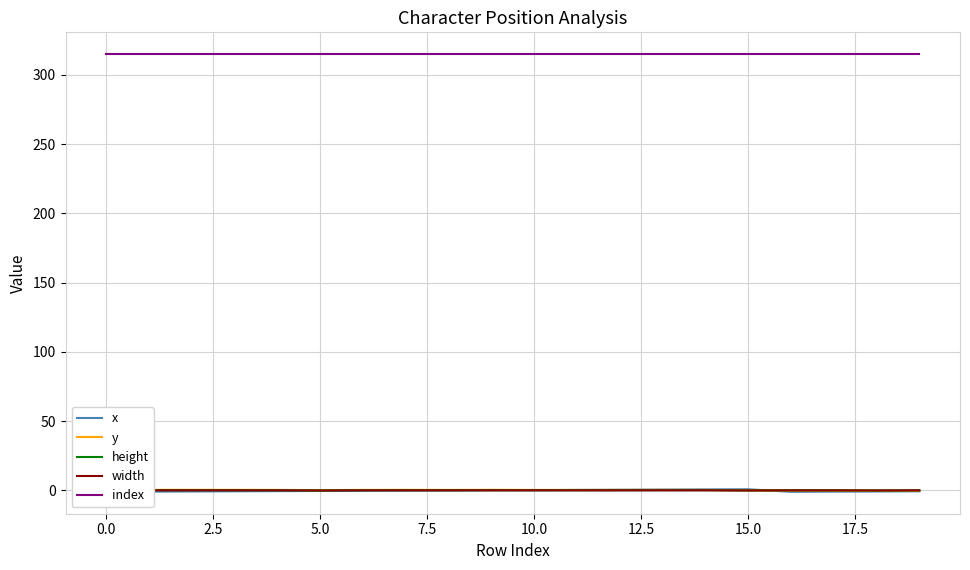

How many data points in y are less than 0?

4